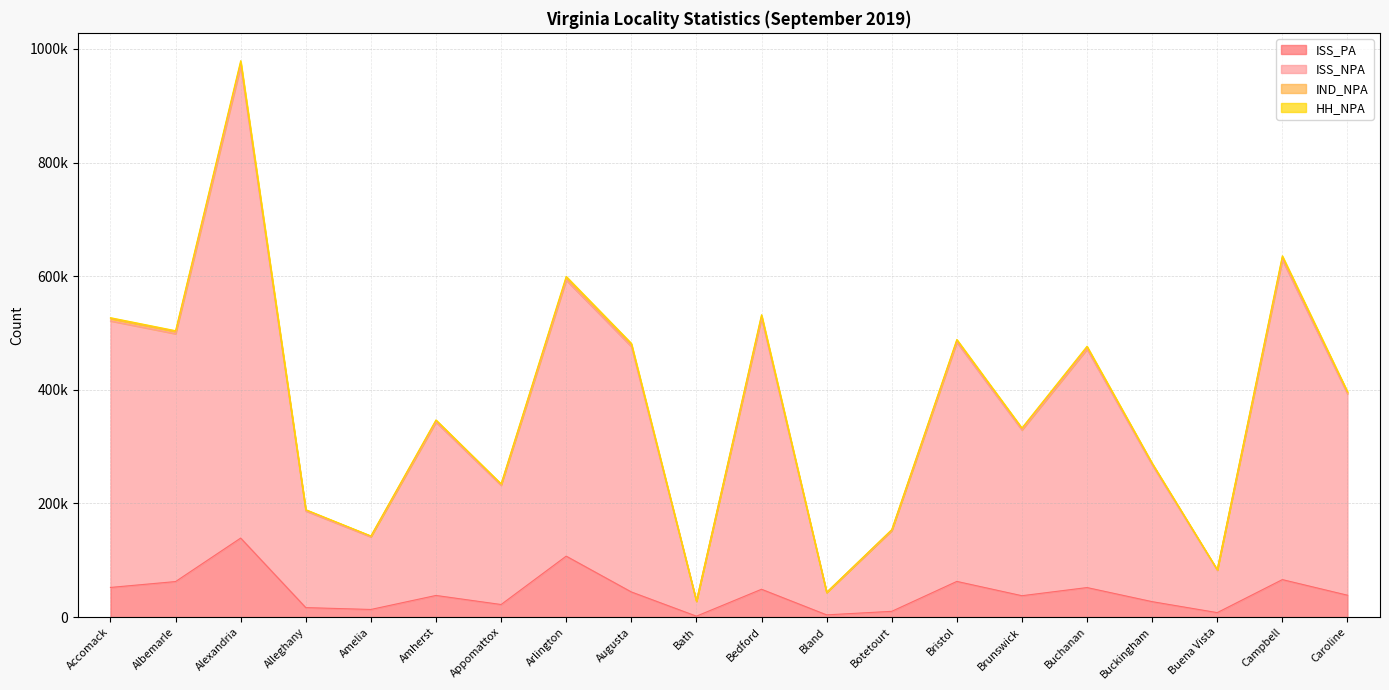

At which label does ISS_PA reach its peak?

Alexandria